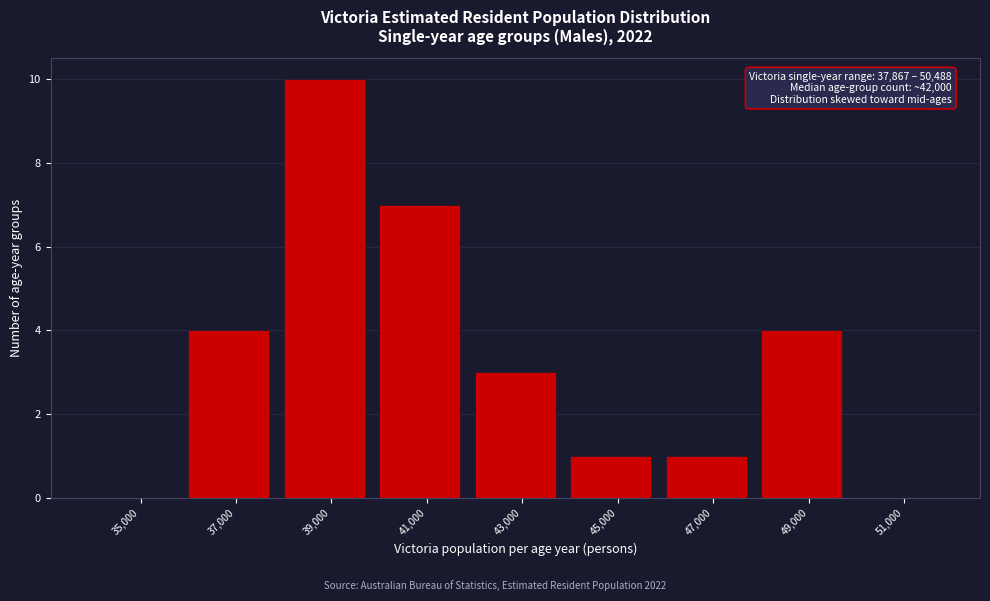

Reading left to right, list all the values displayed in this chart.

35,000=0	37,000=4	39,000=10	41,000=7	43,000=3	45,000=1	47,000=1	49,000=4	51,000=0